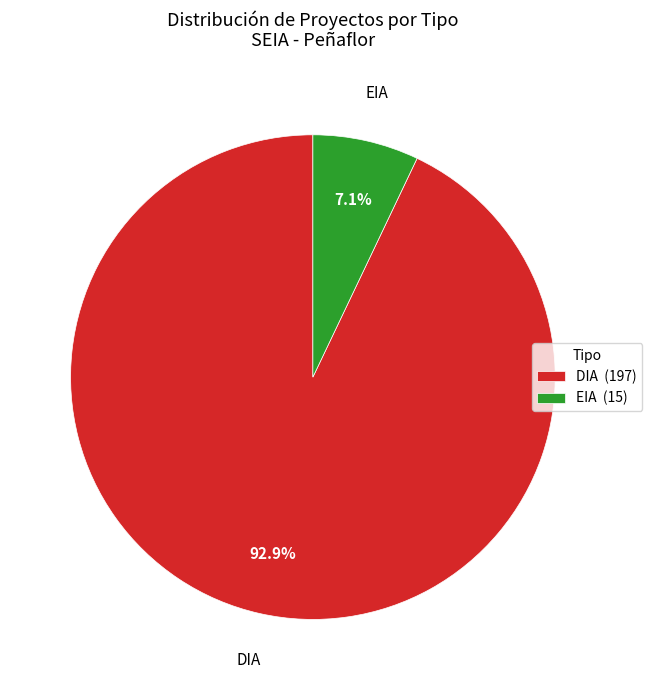

Approximately how many times larger is the value at DIA compared to EIA?

13.1